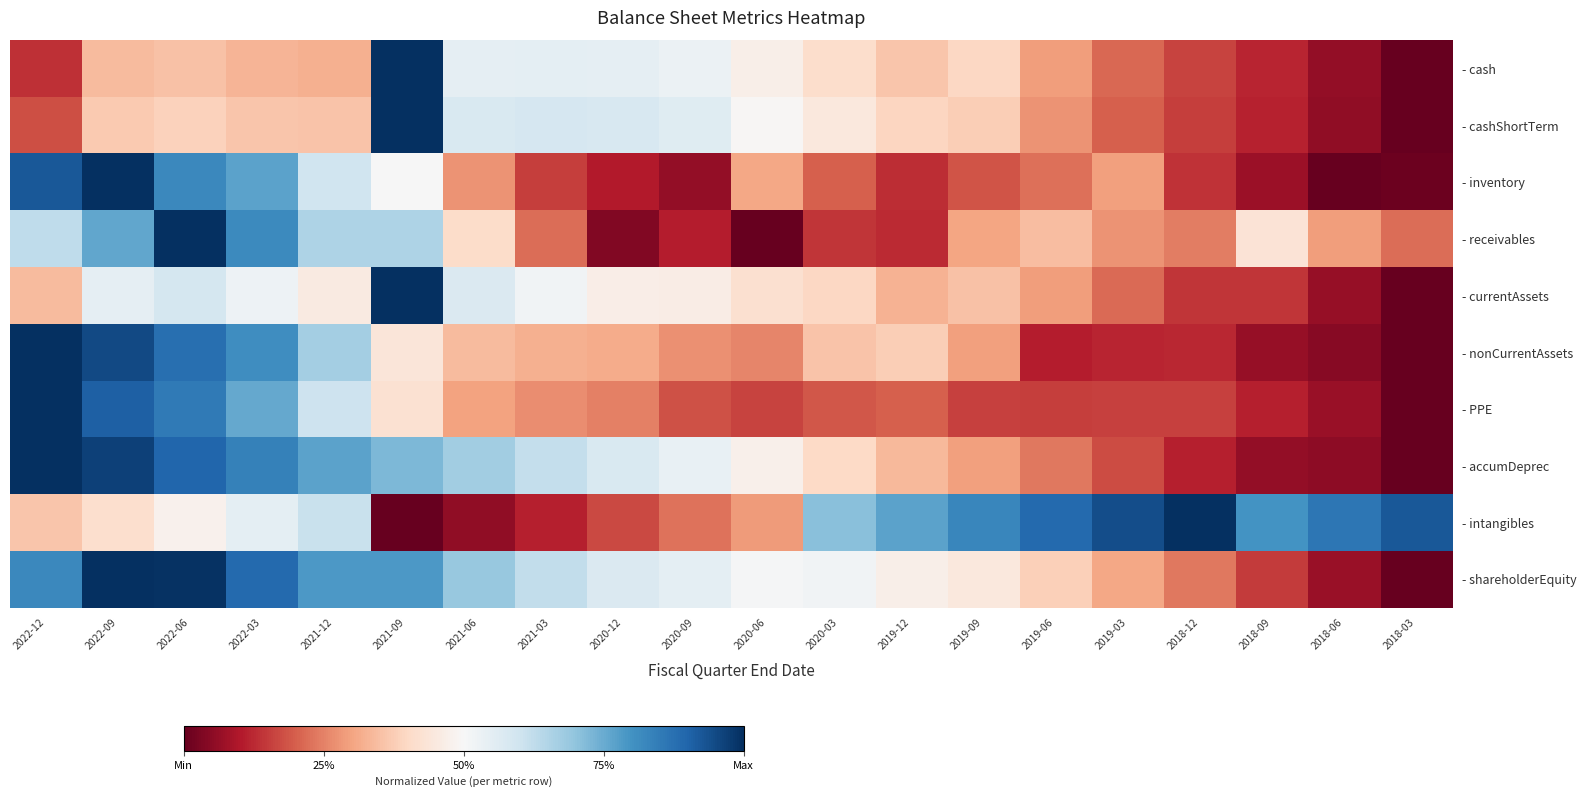

At how many categories does at least one series exceed 0?

20